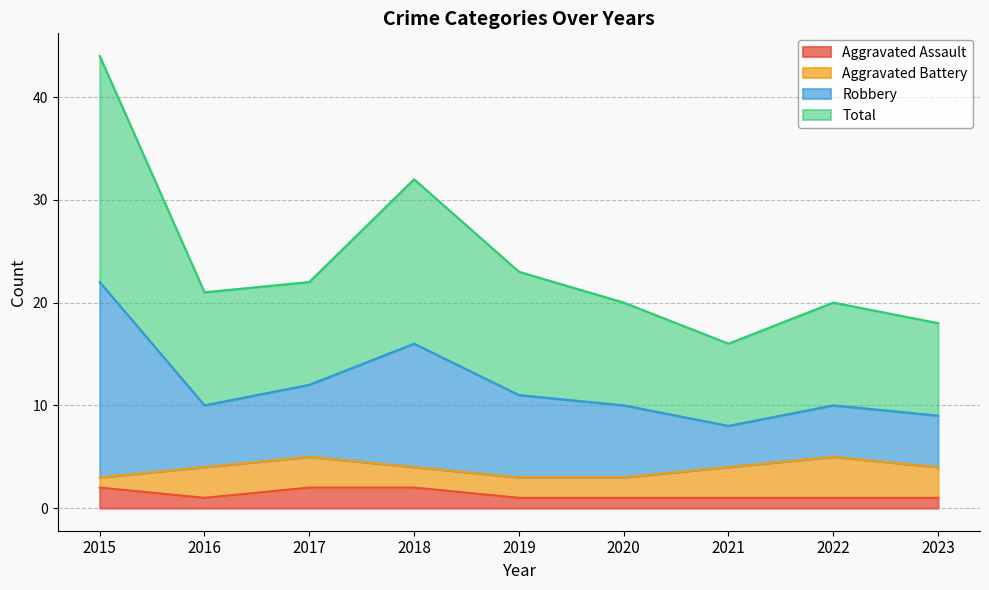

Is it true that Aggravated Assault equals 1 at 2016?

True